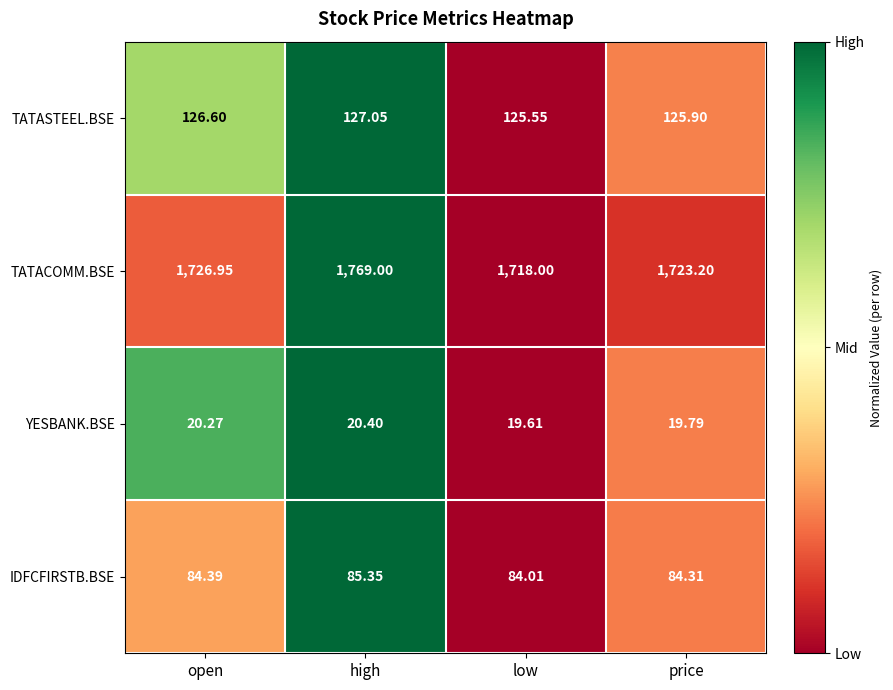

At which category does the chart reach its peak across all series?

high